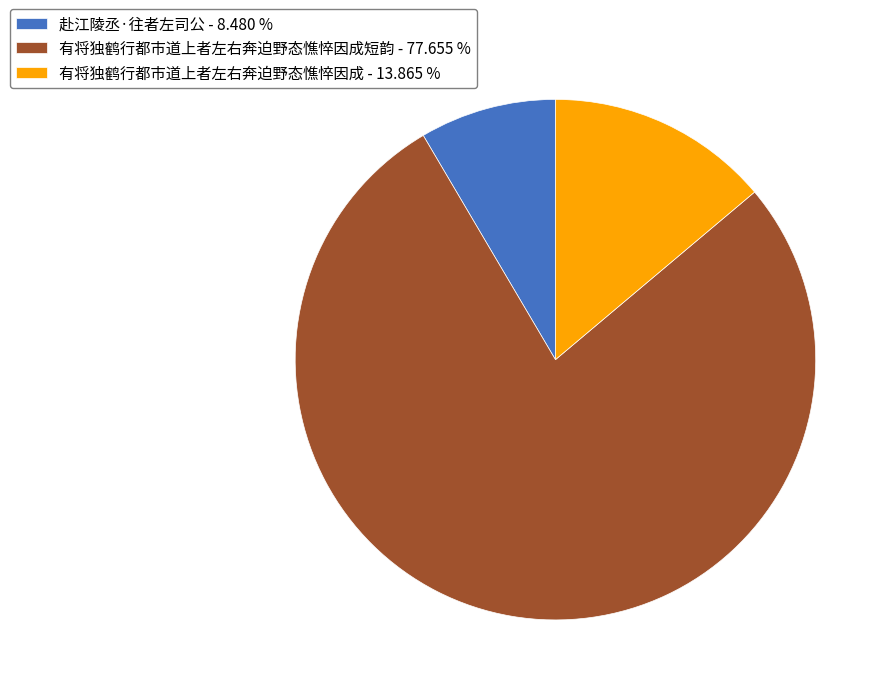

What is the largest slice in the pie chart?

有将独鹤行都市道上者左右奔迫野态憔悴因成短韵 - 77.655 %